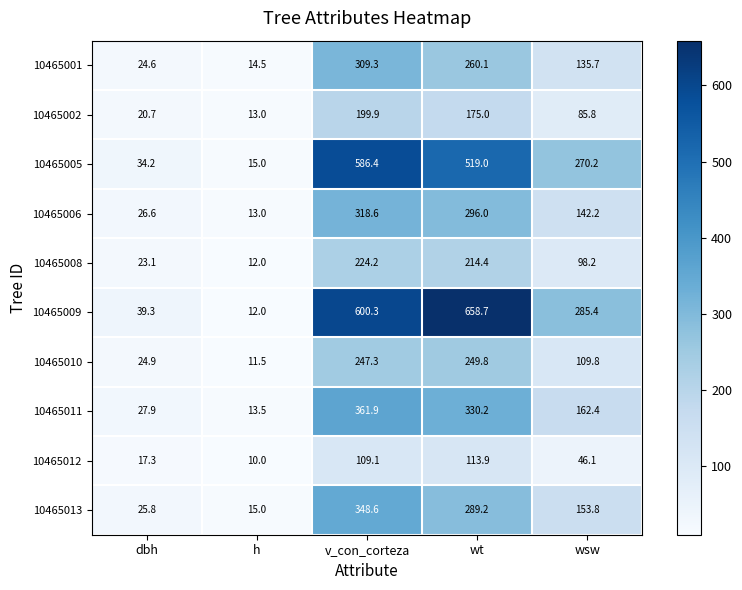

List the series in order of their peak value, lowest first.

10465012, 10465002, 10465008, 10465010, 10465001, 10465006, 10465013, 10465011, 10465005, 10465009